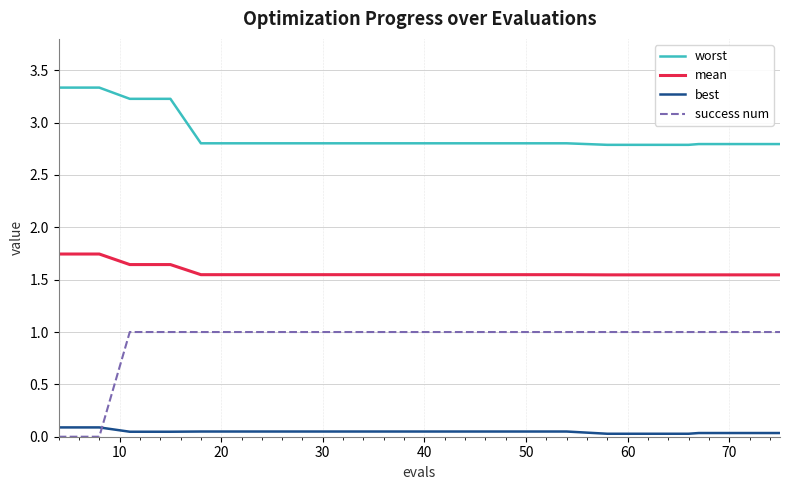

Which series has the largest total across all categories?

worst